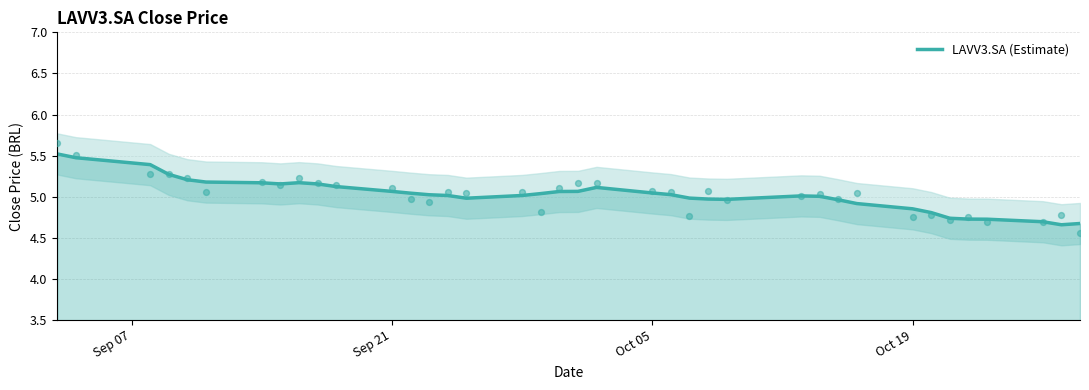

What is the highest value of the LAVV3.SA (Estimate) series?

5.5